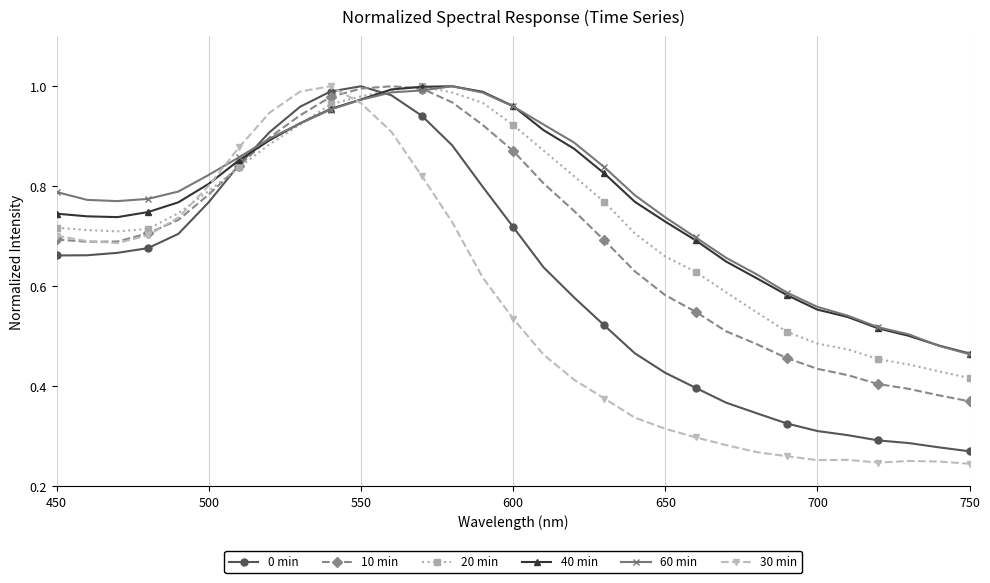

At how many categories does at least one series exceed 0?

31